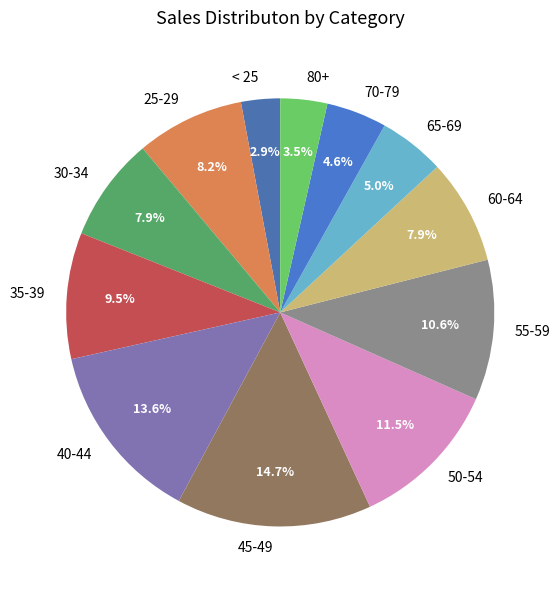

Combined, what portion of the pie is 60-64 and 30-34?

15.8%